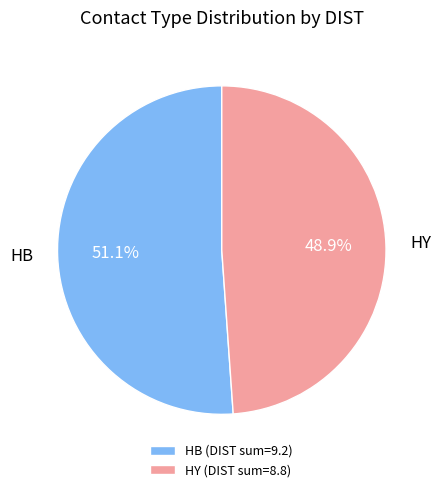

Do HB (DIST sum=9.2) and HY (DIST sum=8.8) together represent more than half of the pie?

Yes